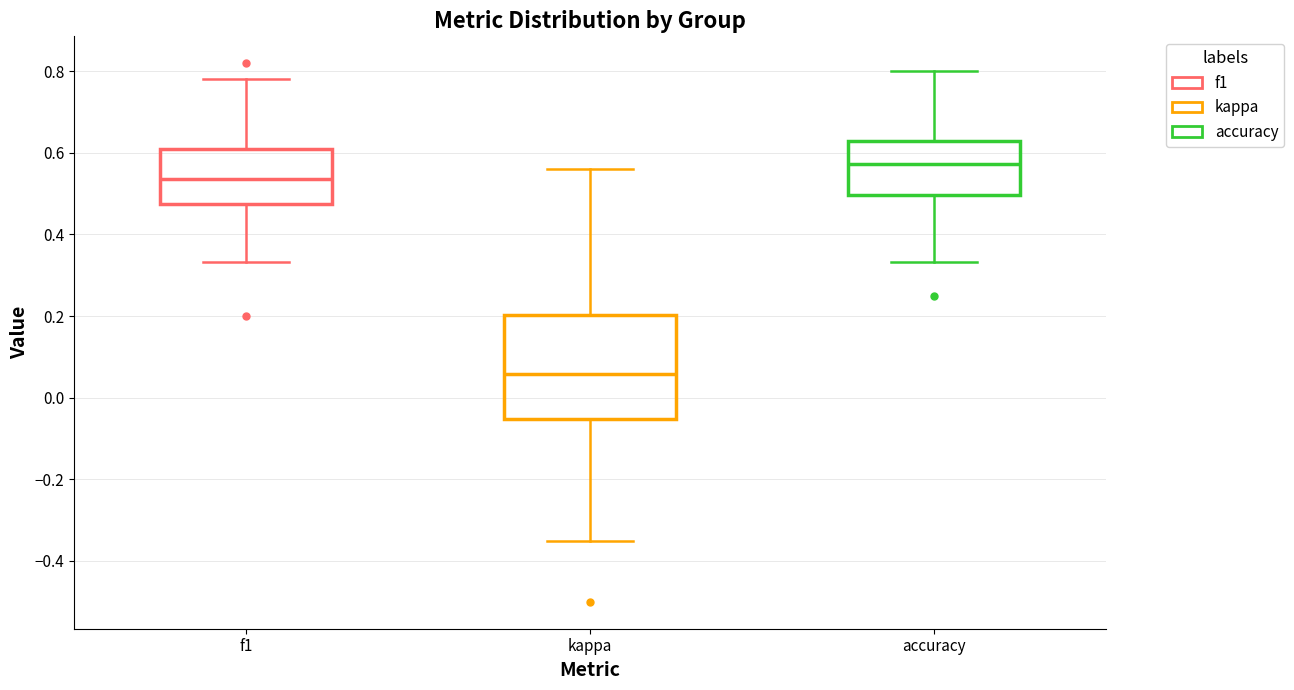

Which box has the highest median line?

accuracy